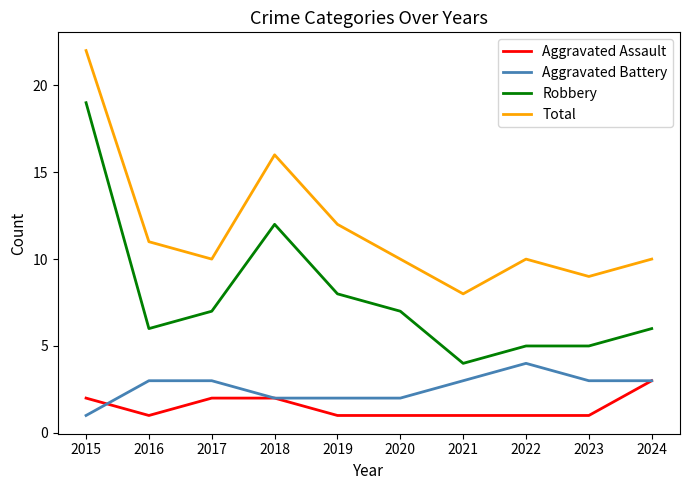

Which series has the largest total across all categories?

Total